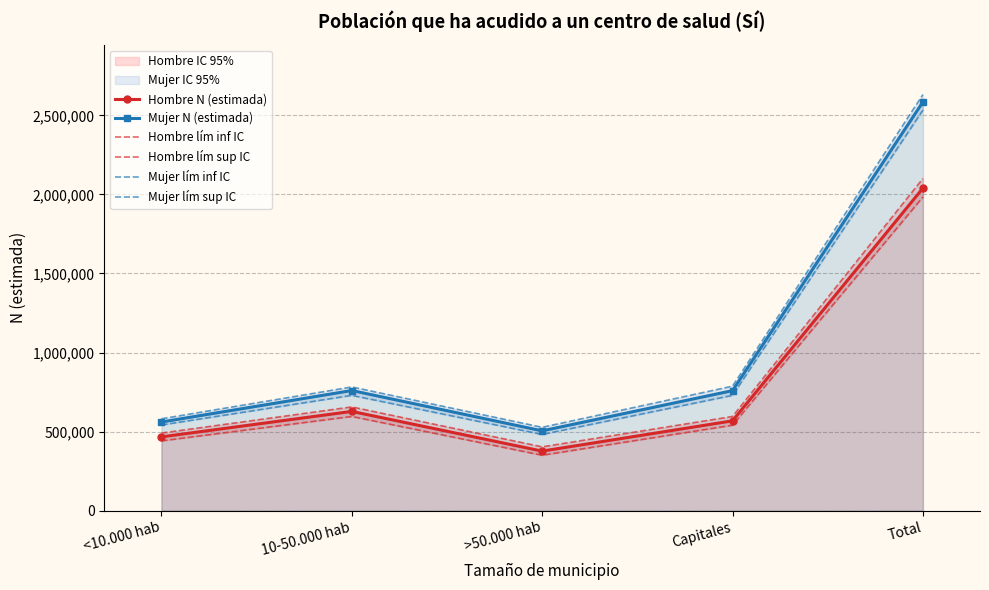

What position from the left is >50.000 hab?

3